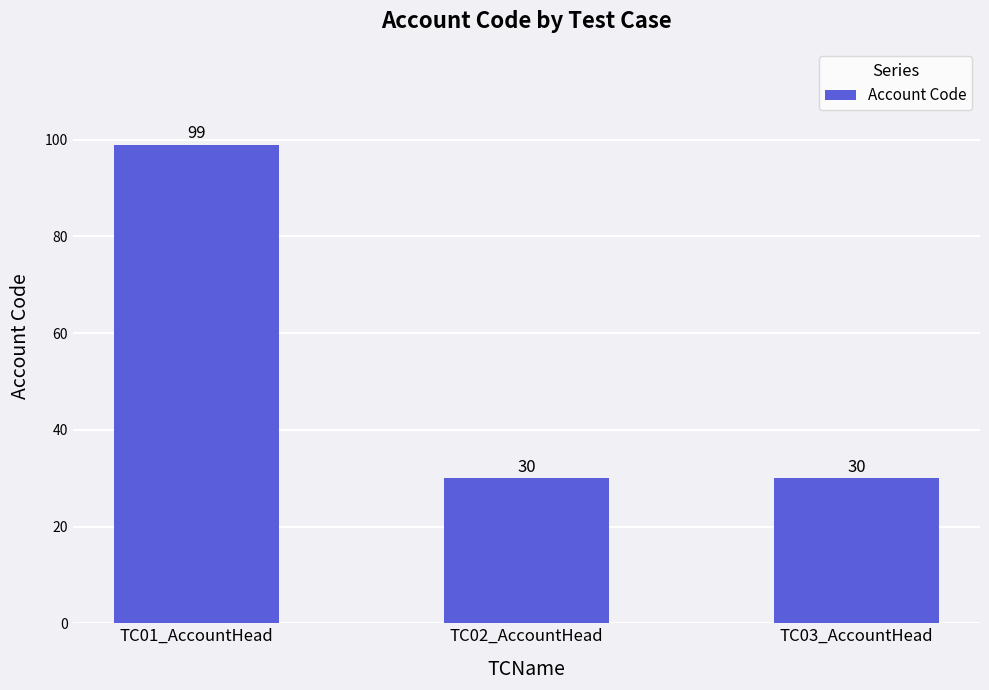

What is the greatest value displayed?

99